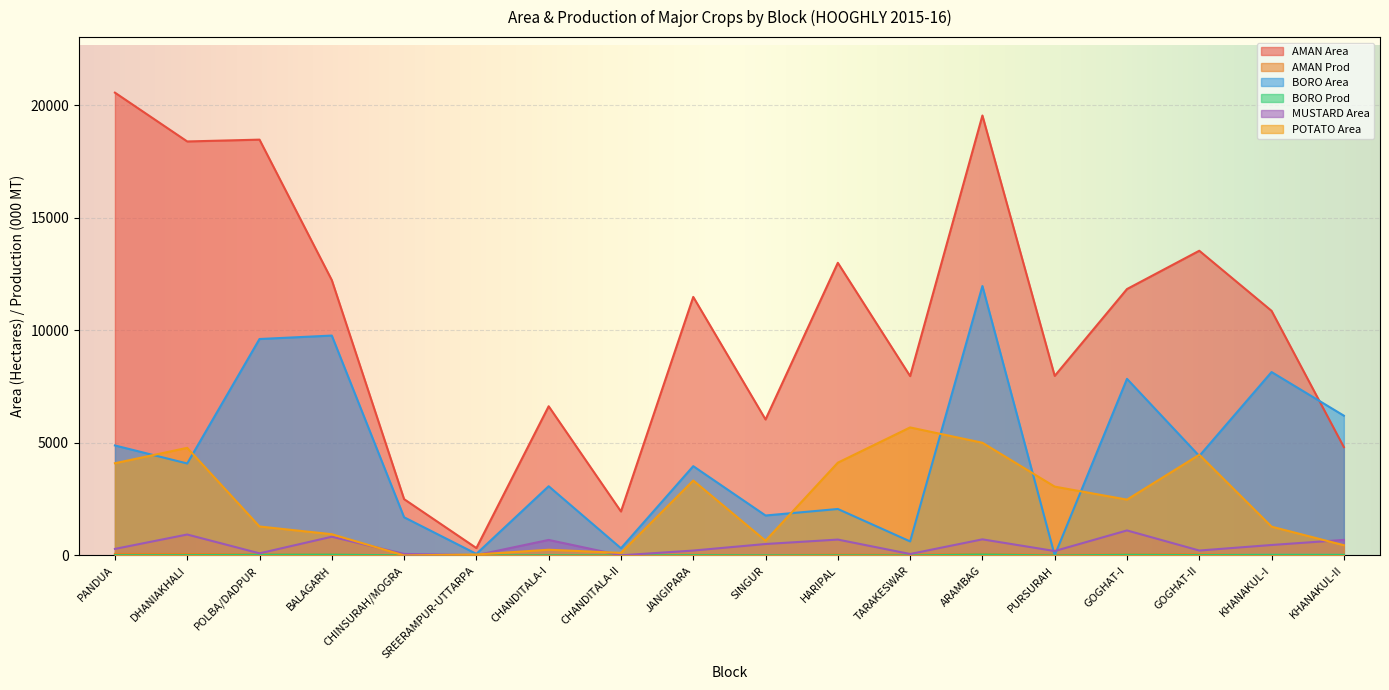

True or false: POTATO Area and AMAN Prod intersect in this chart.

True